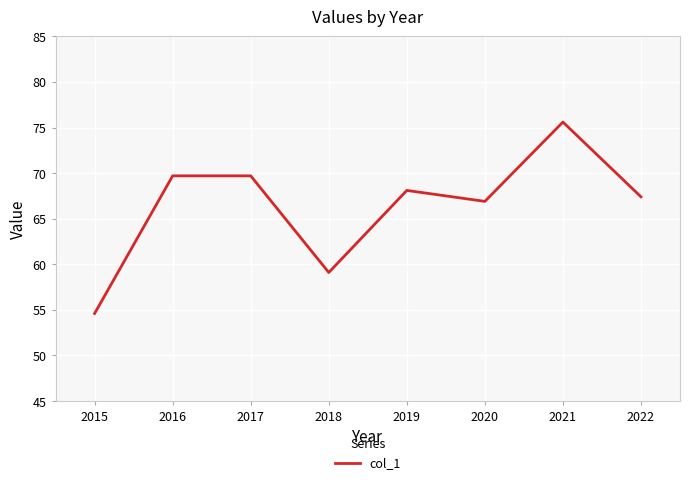

What is the average value?

66.4